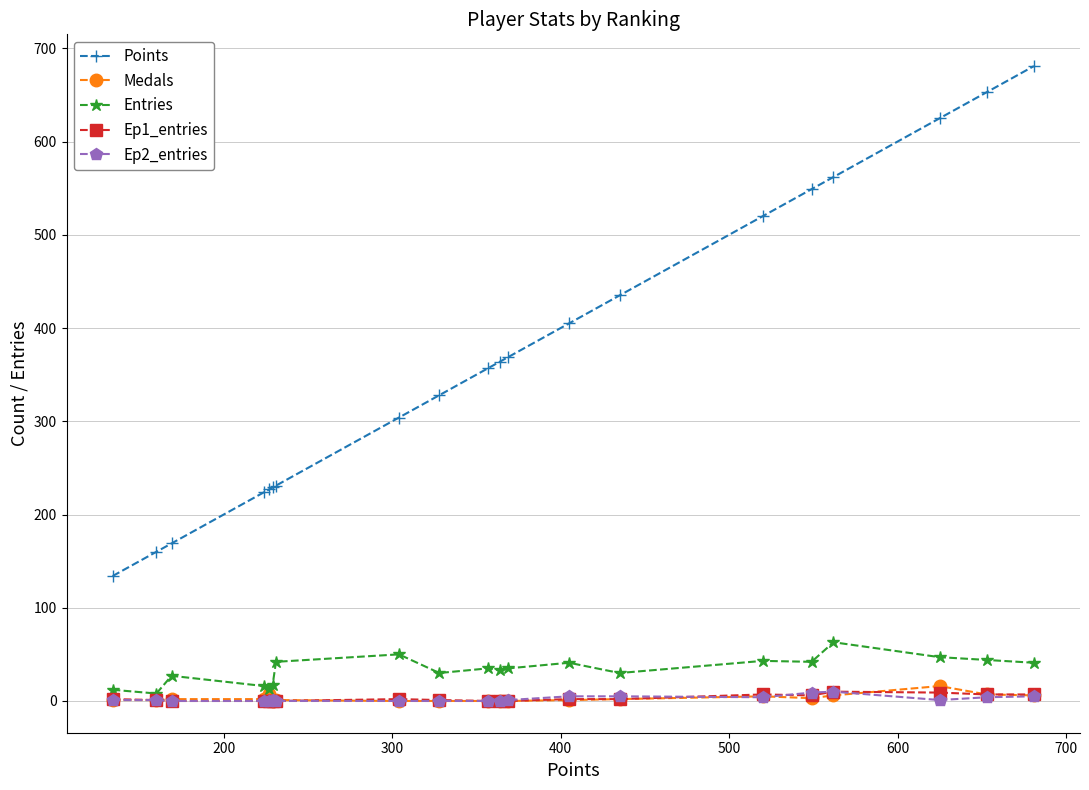

At how many categories does at least one series exceed 100?

20